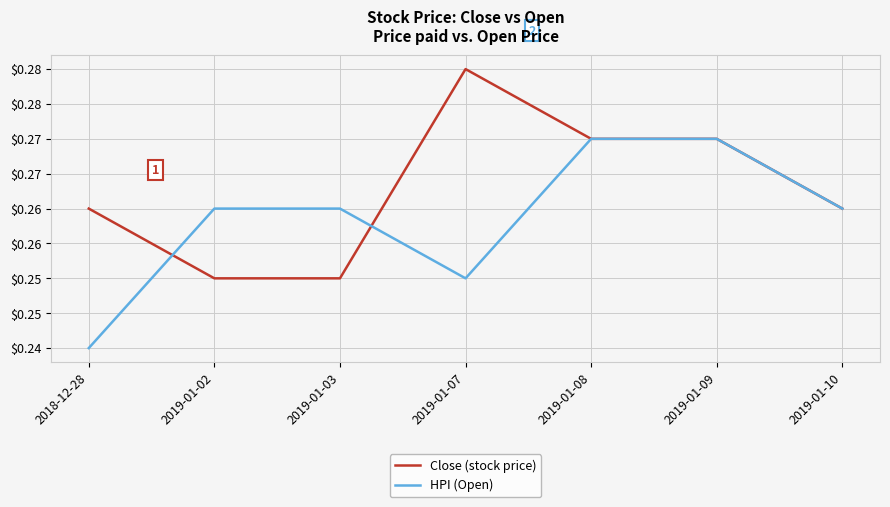

In Close (stock price), how many points are higher than both neighbors (excluding endpoints)?

1